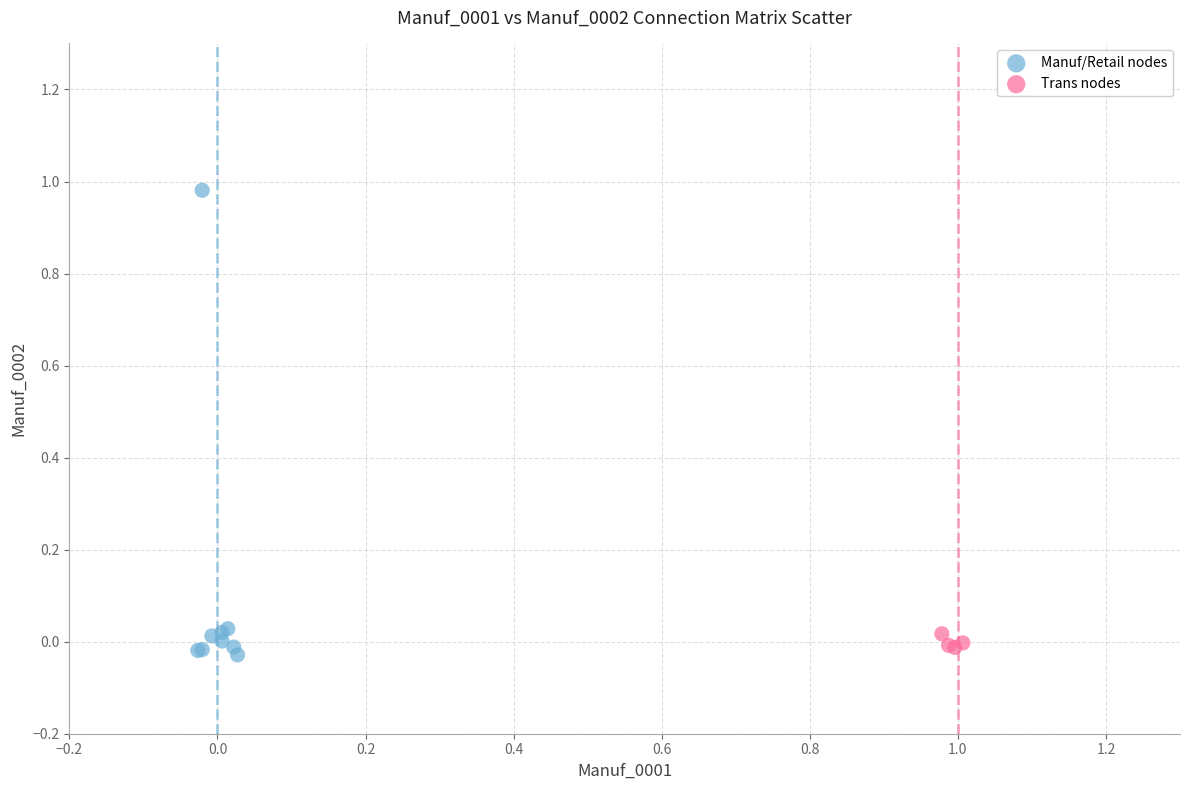

Which series has the largest Y range (max minus min)?

Manuf/Retail nodes